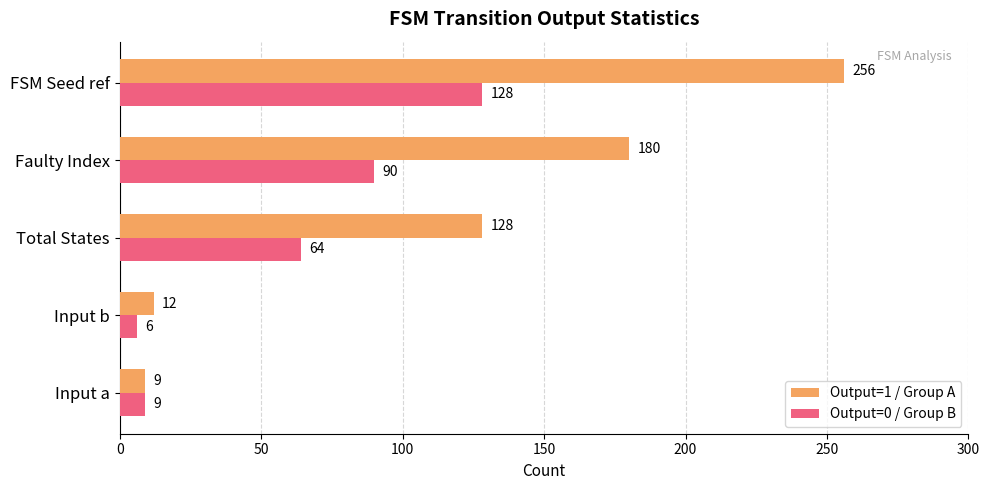

Rank the series by their maximum value, from lowest to highest.

Output=0 / Group B, Output=1 / Group A